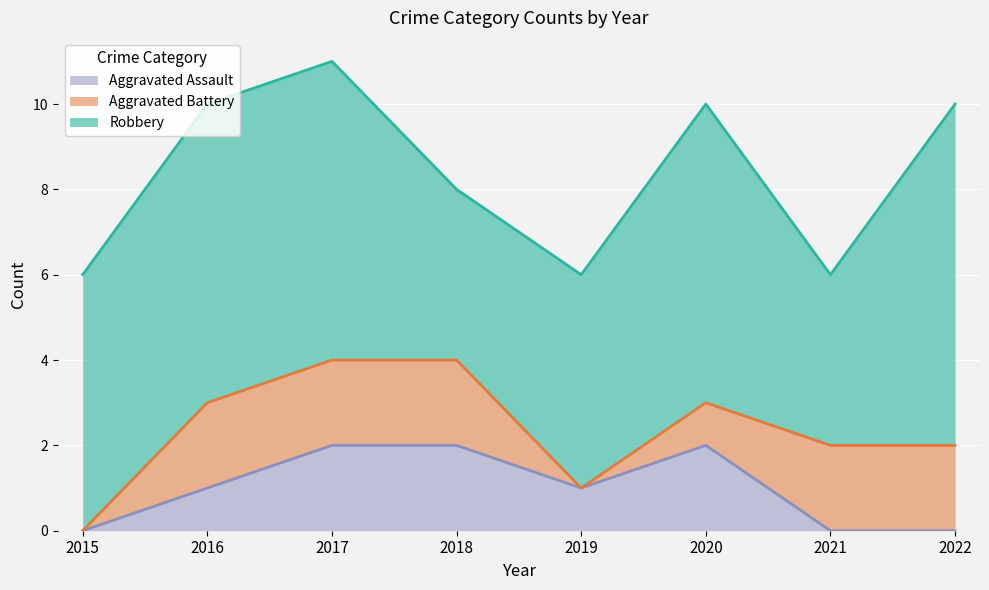

Which series has the largest total across all categories?

Robbery